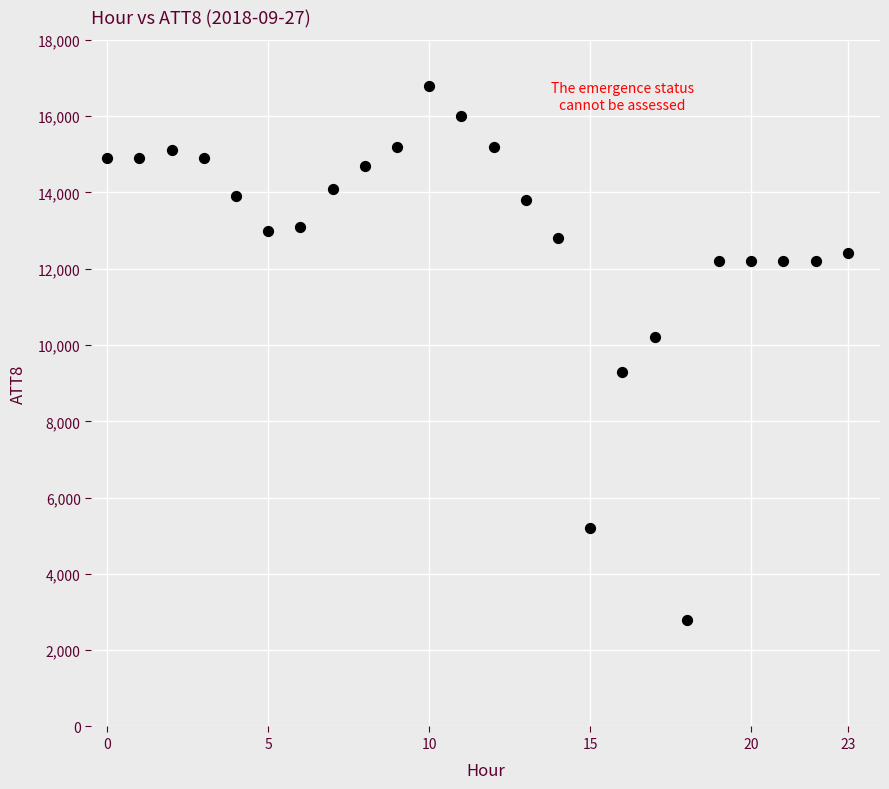

What is the range of Y values (max minus min)?

14000